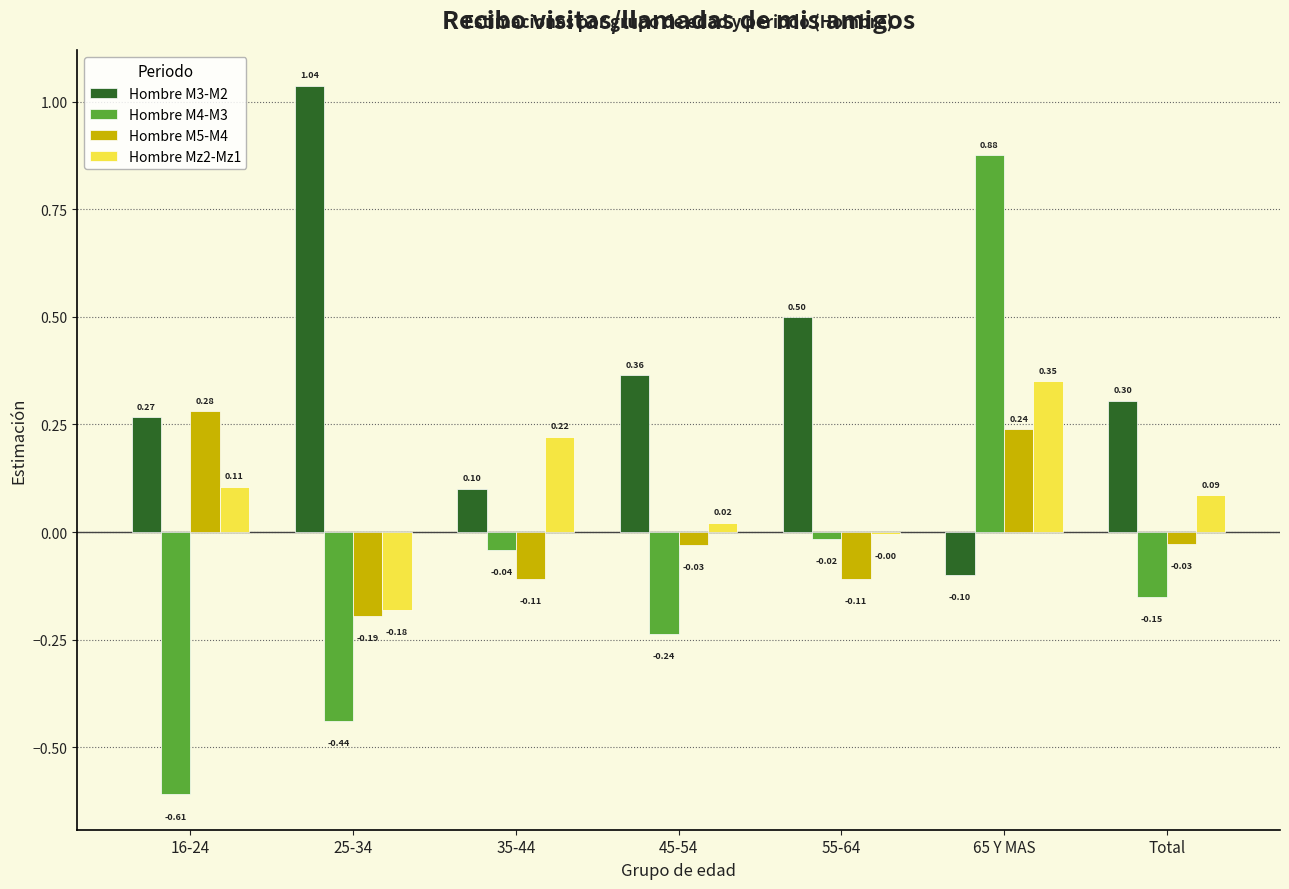

Is the value of Hombre M5-M4 at 35-44 greater than the value of Hombre M3-M2 at 25-34?

No